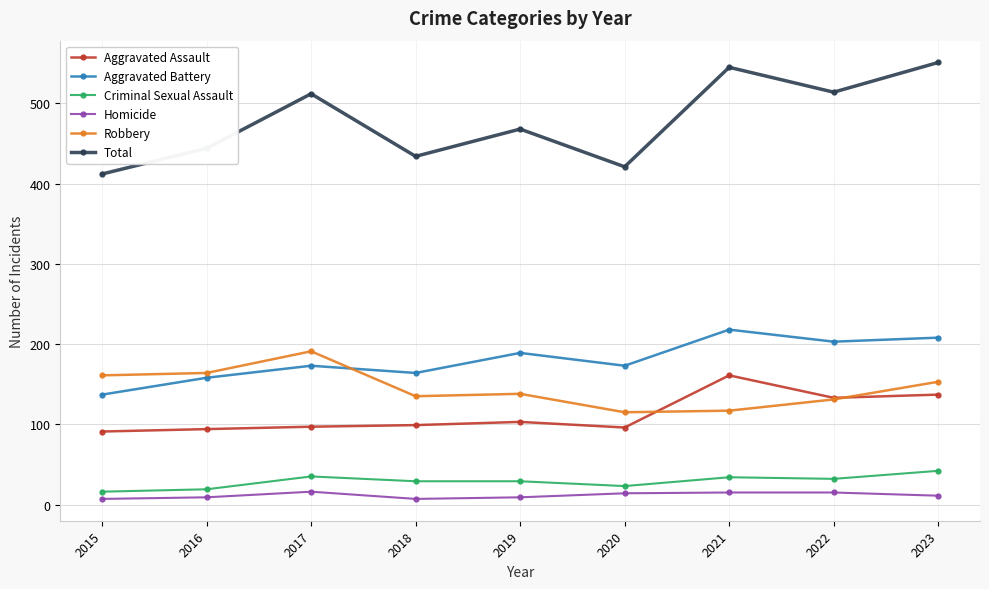

At how many categories does at least one series exceed 303?

9